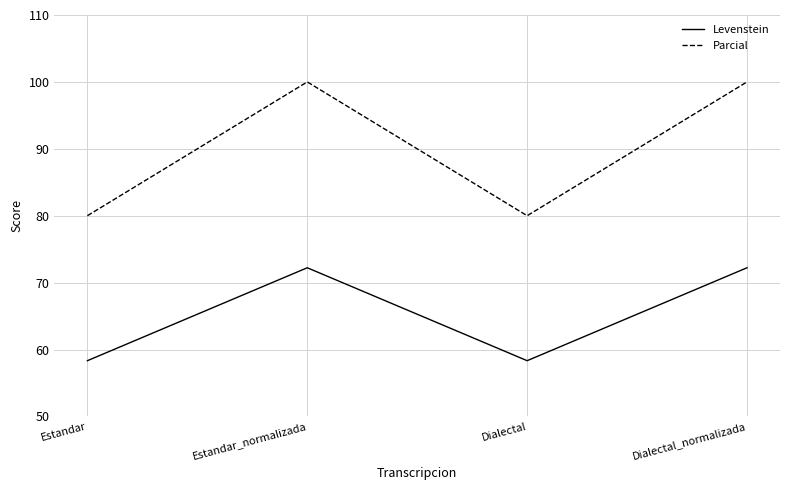

What are all the series names shown in the legend?

Levenstein, Parcial